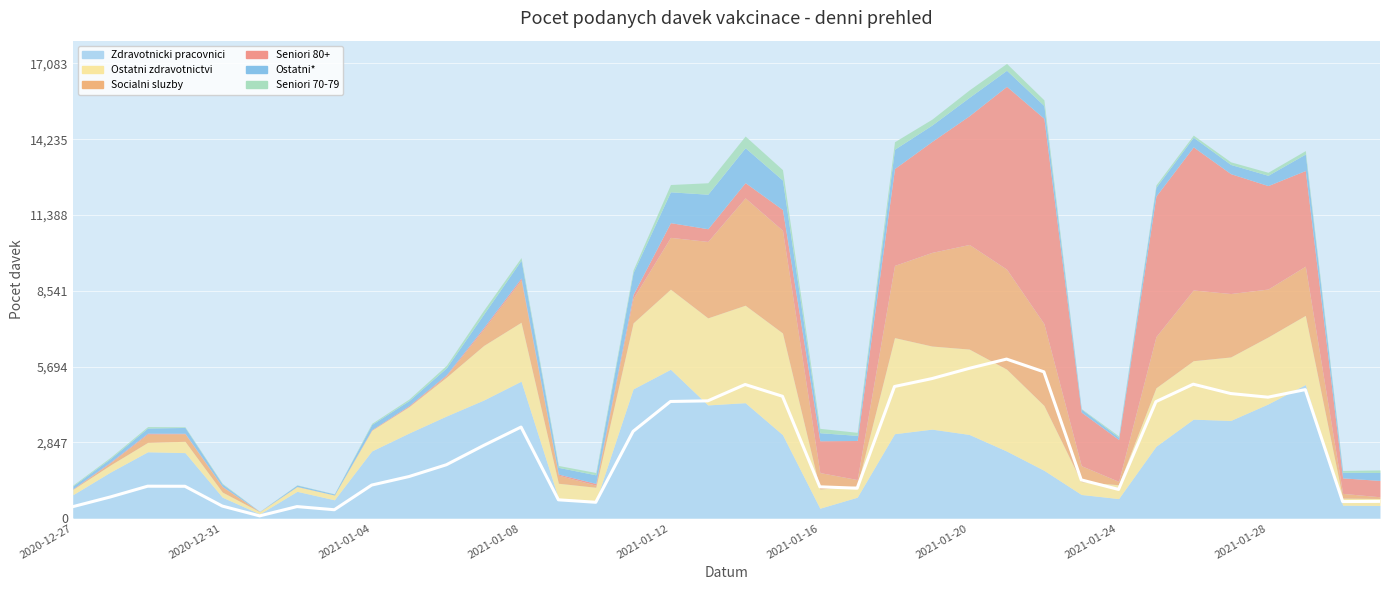

Where is Seniori 80+ nearest to the value 3854?

2021-01-28